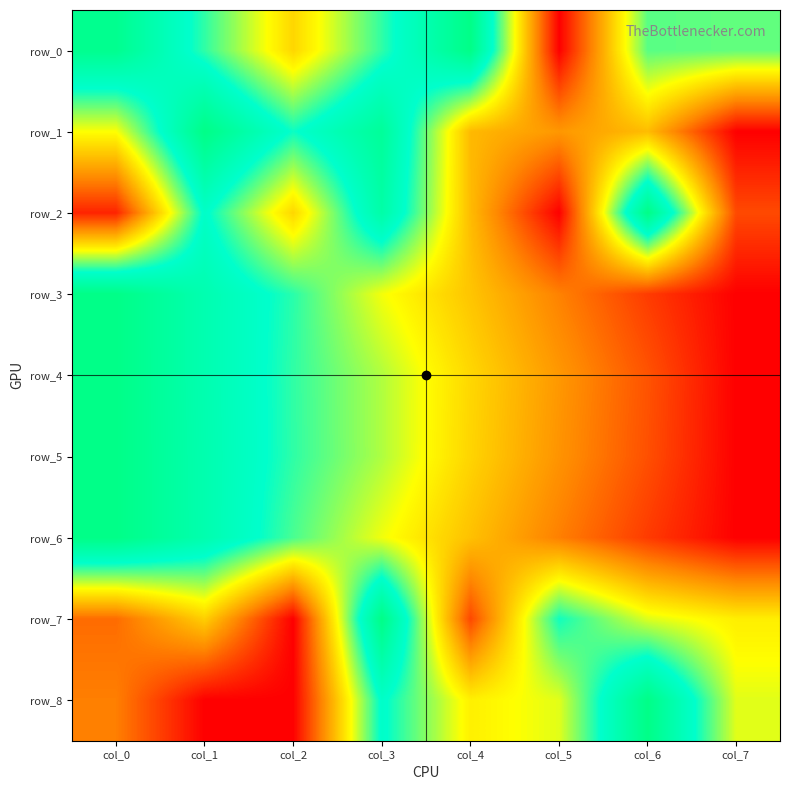

Is the value of row_0 at col_5 greater than the value of row_6 at col_6?

No